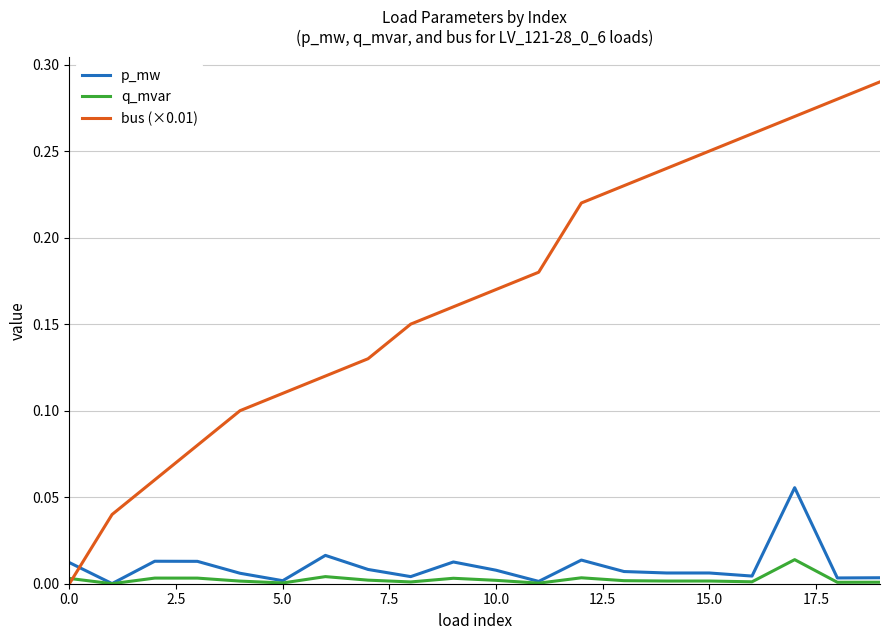

List the series in order of their peak value, lowest first.

q_mvar, p_mw, bus (×0.01)